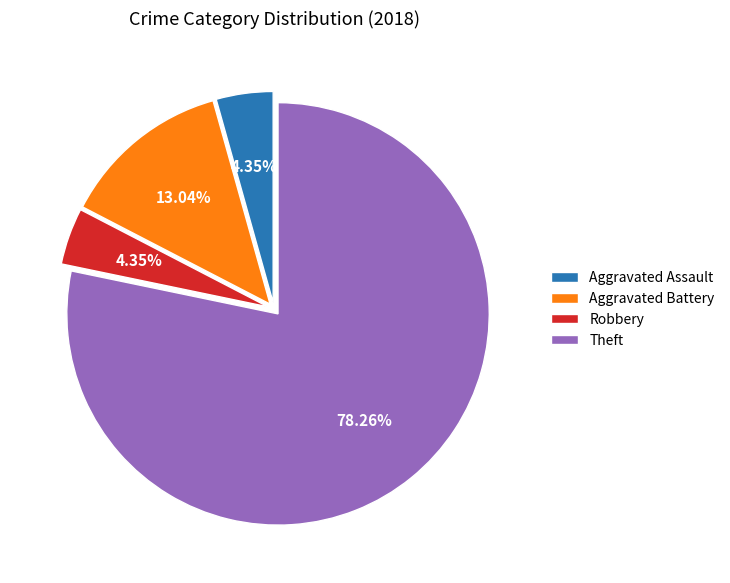

True or false: Theft accounts for 78% of the total.

True